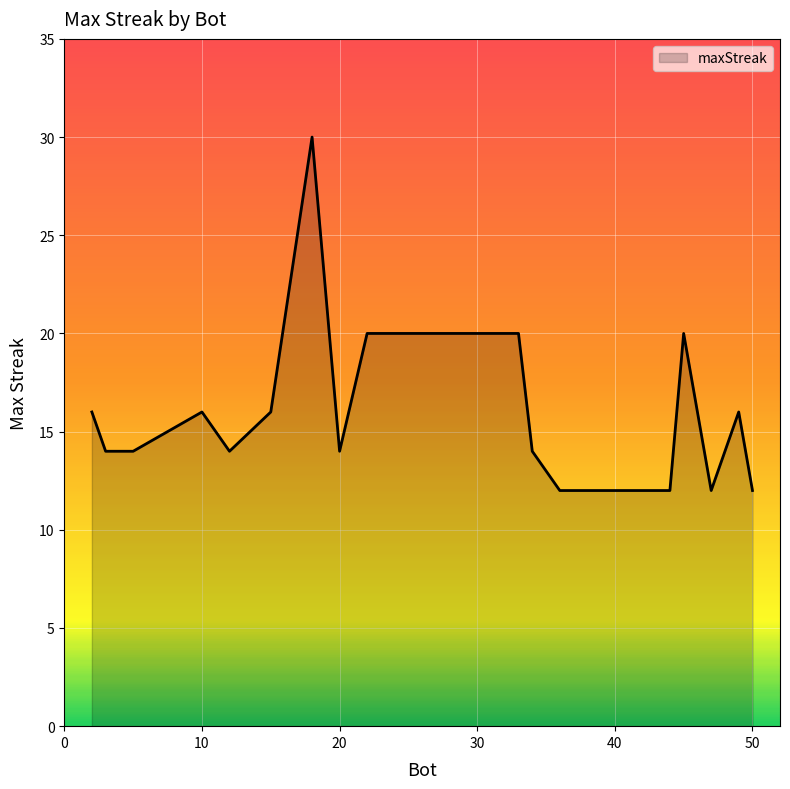

What is the greatest value displayed?

30